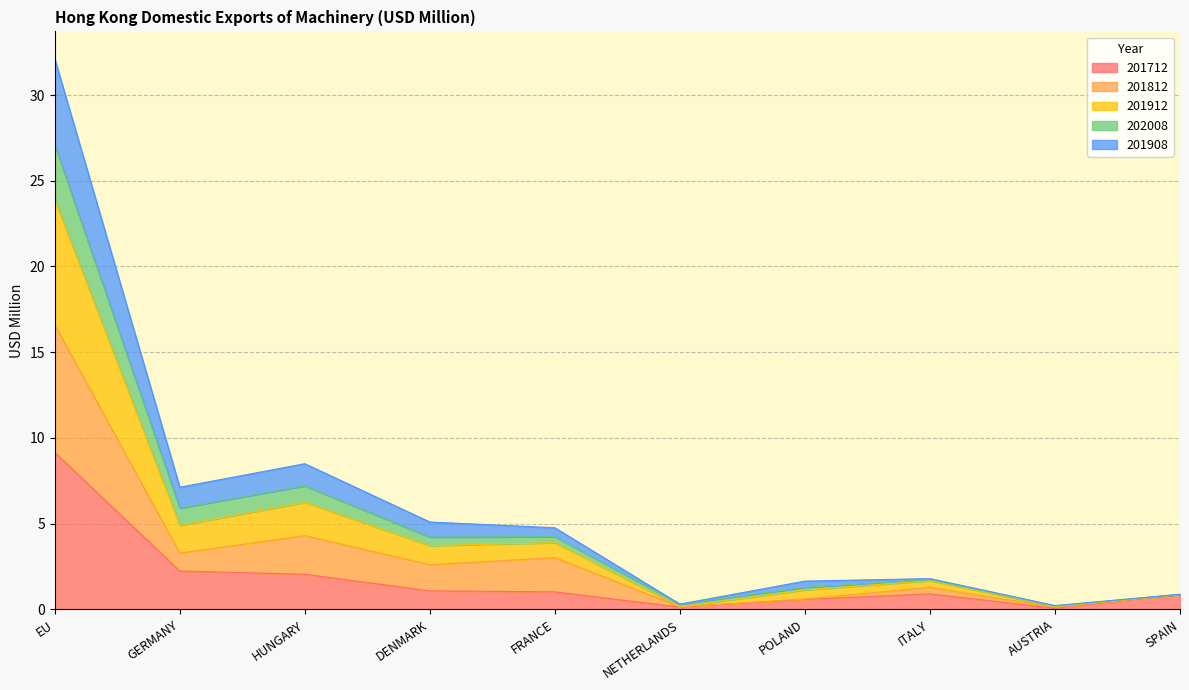

True or false: 201912 and 201908 cross at least once.

False